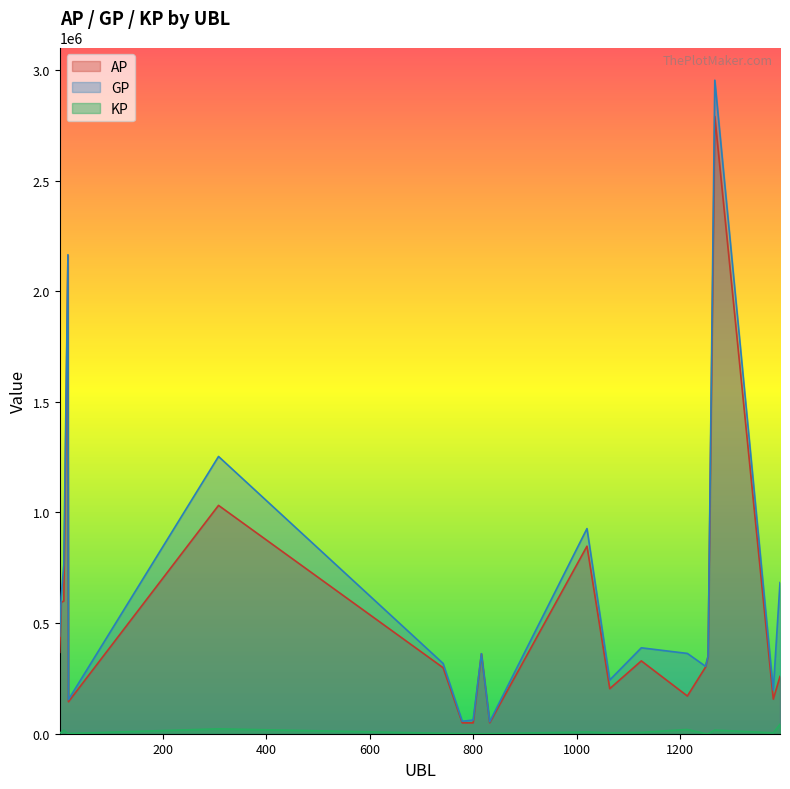

What is the difference between the maximum and minimum values in the KP series?

42436.0